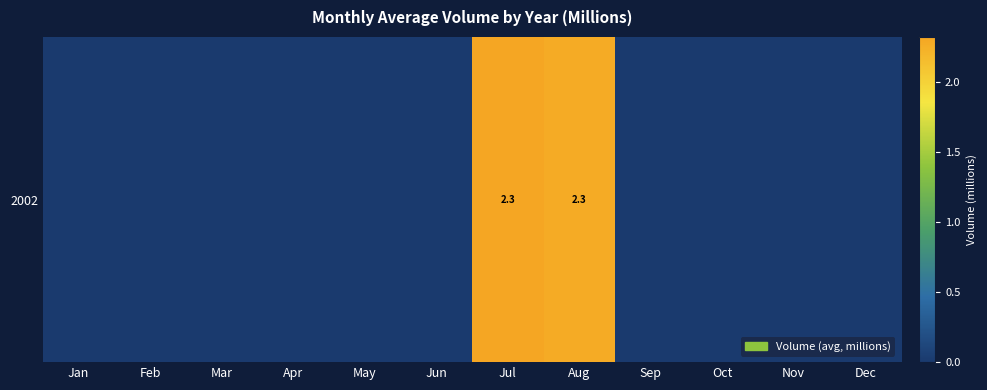

What is the difference between the maximum and minimum values?

2.3